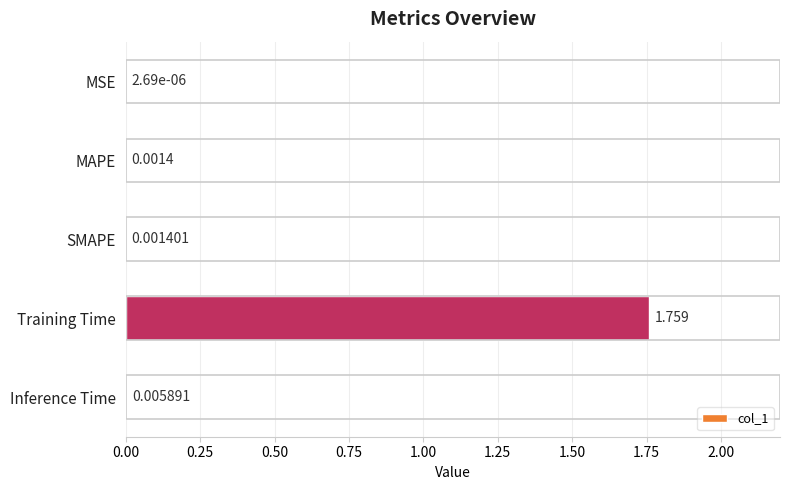

Which category has the highest value across all series?

Training Time